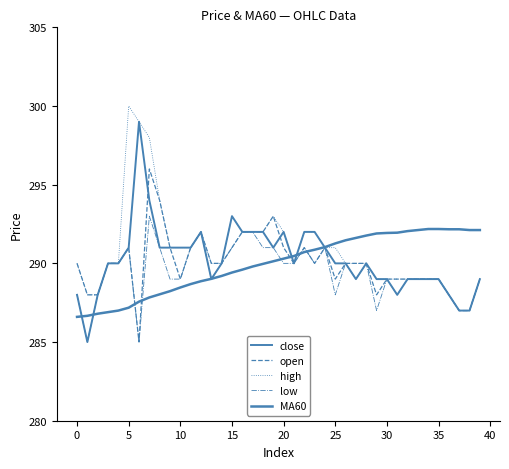

Does the chart have visible grid lines?

No